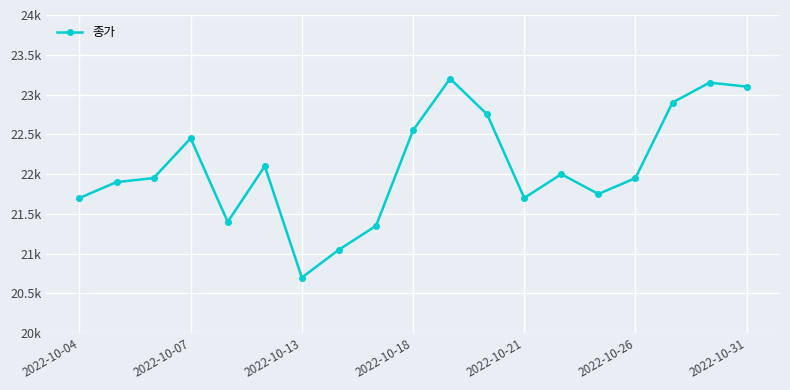

Is this an area chart (filled region under the line)?

No